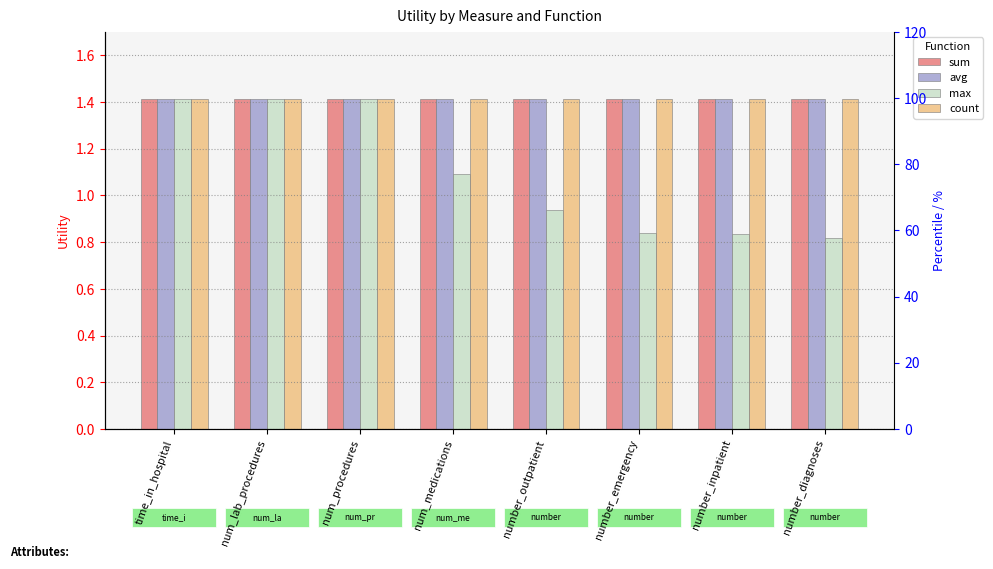

What is the difference between the second highest and second lowest values in the max series?

0.6